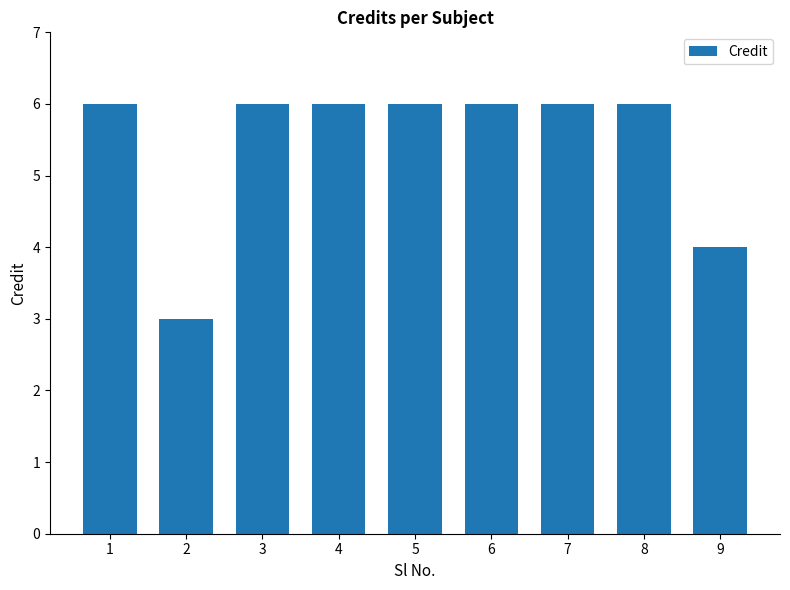

What is the sum of all values?

49